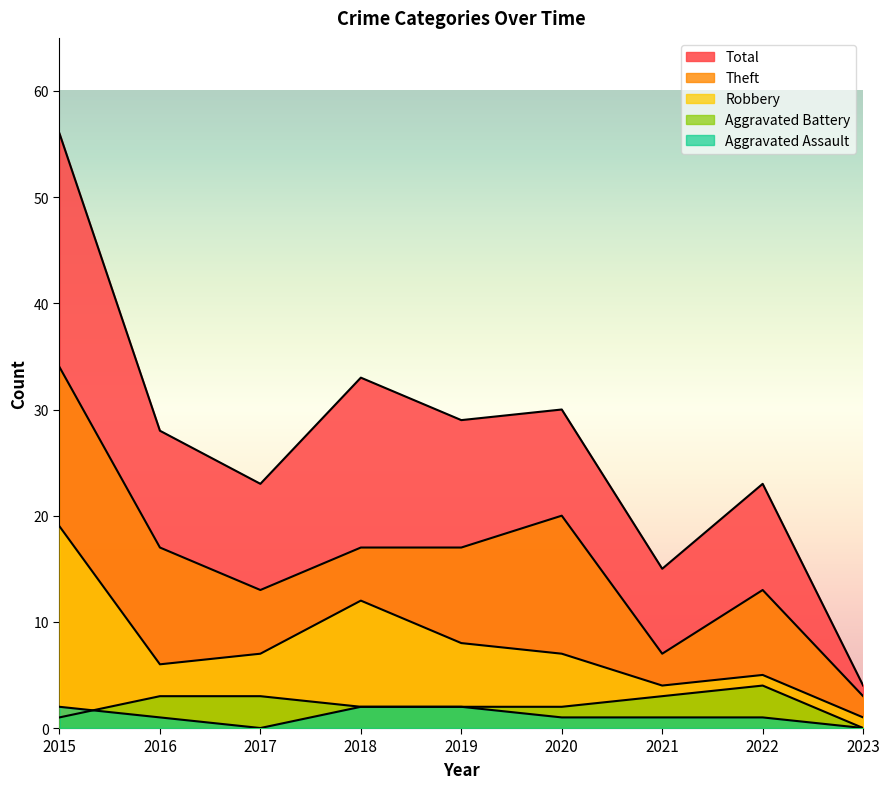

True or false: Aggravated Assault and Robbery intersect in this chart.

False